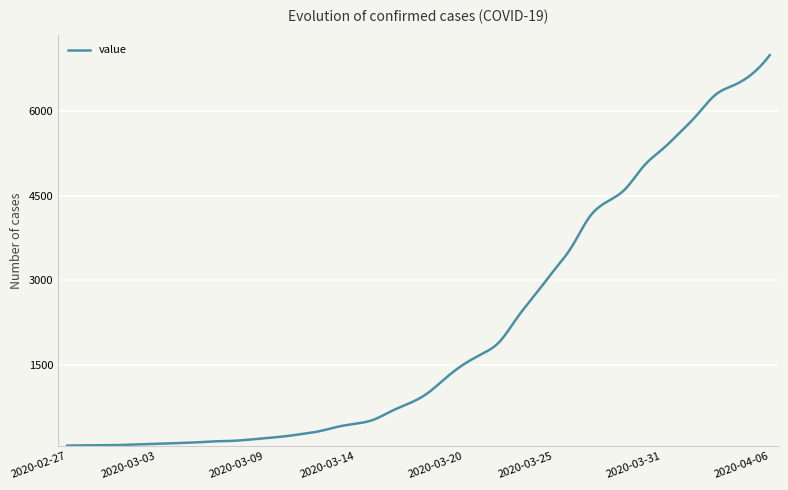

What is the maximum value shown in the chart?

6995.0